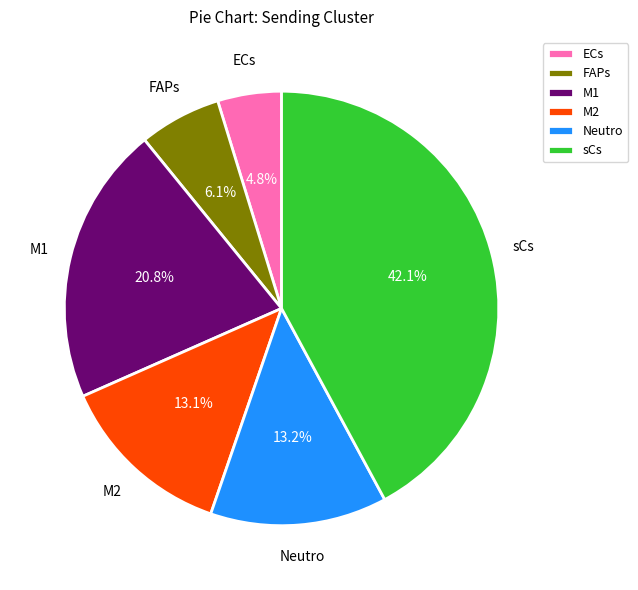

What is the smallest slice in the pie chart?

ECs